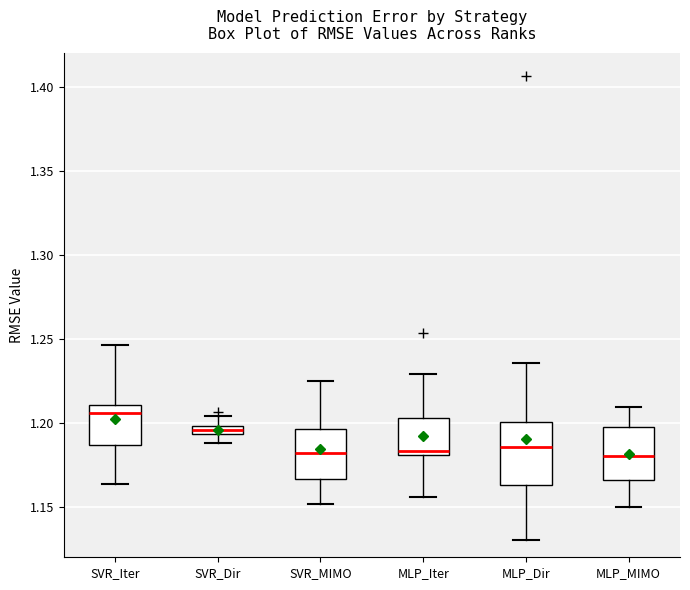

Where does the median line of the box for MLP_Dir sit on the y-axis? The values are not printed on the chart, so give them approximately, as read against the axis.

1.185